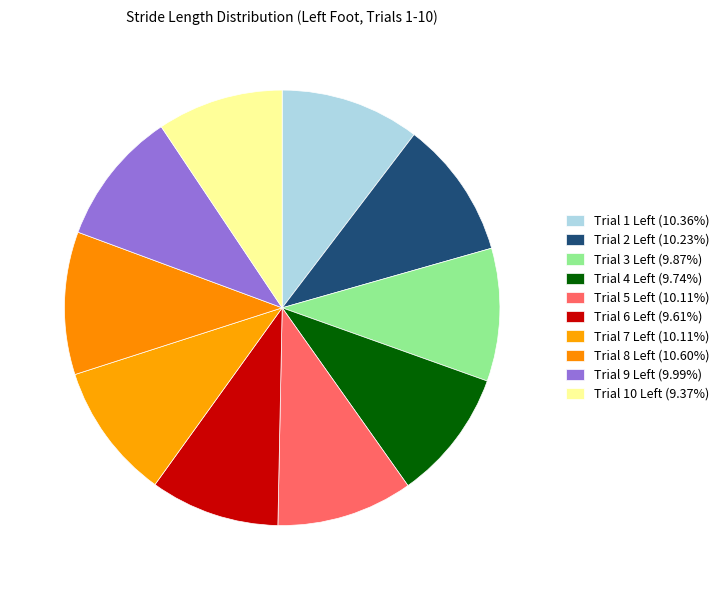

What is the smallest slice in the pie chart?

Trial 10 Left